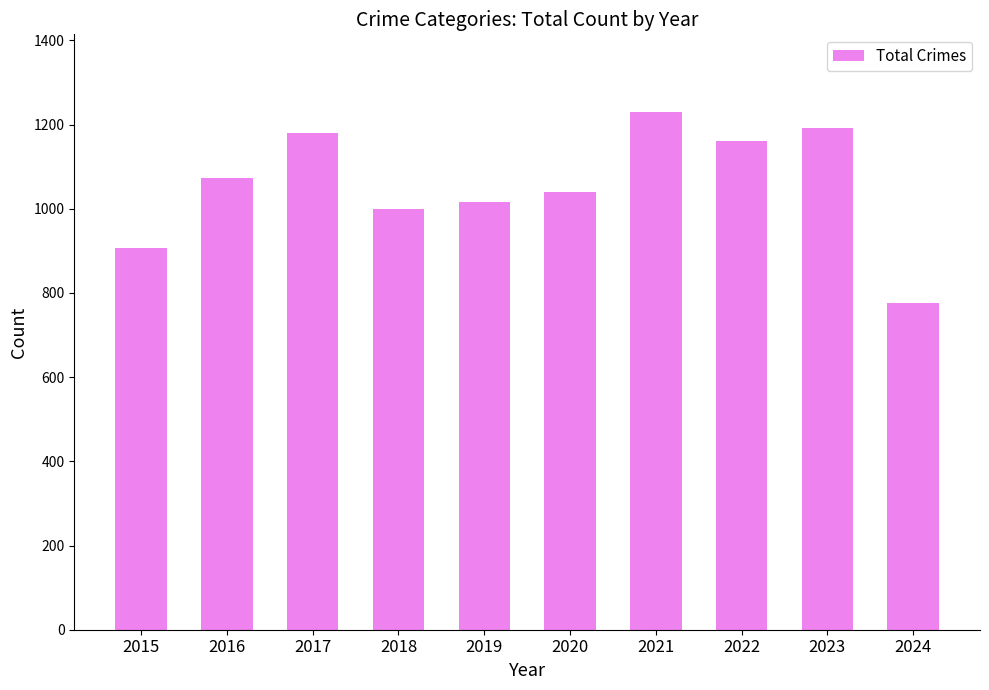

Reading right to left, what are all the values shown in this chart?

777	1193	1161	1230	1041	1016	1000	1180	1072	908